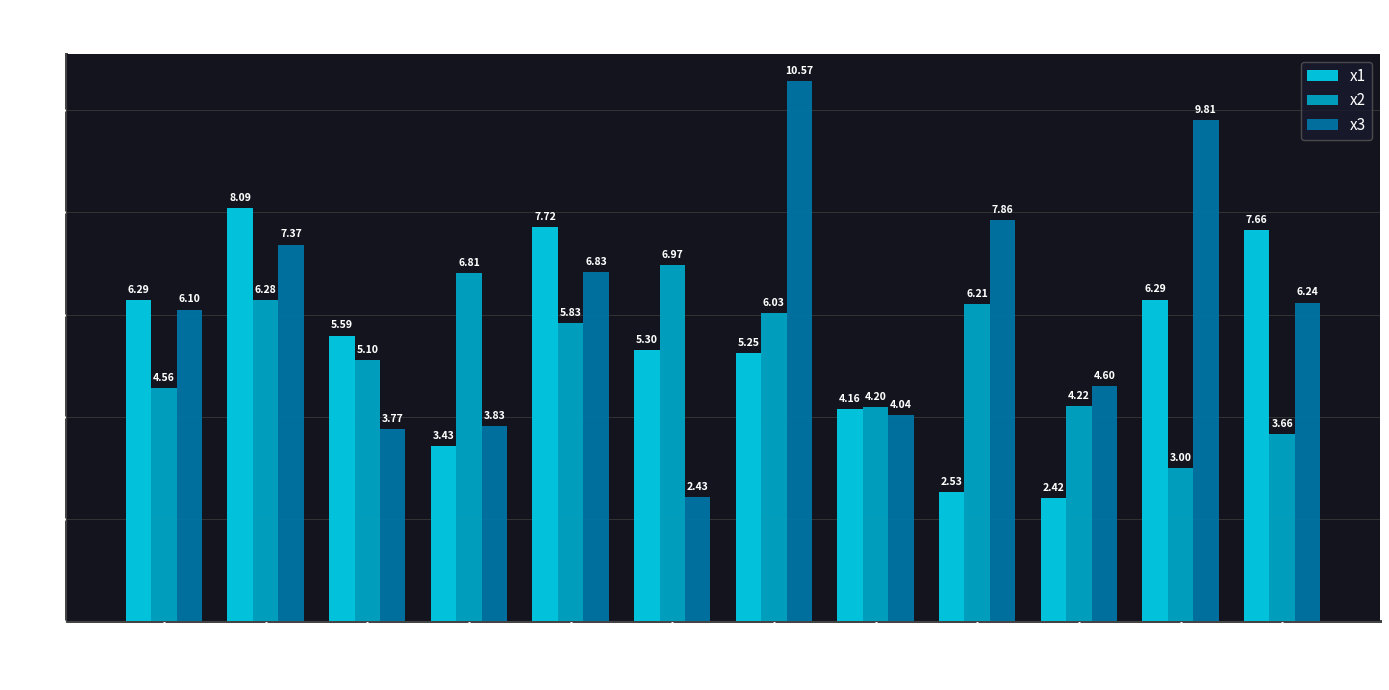

True or false: x1 has a value of 4.2 at 13.

False